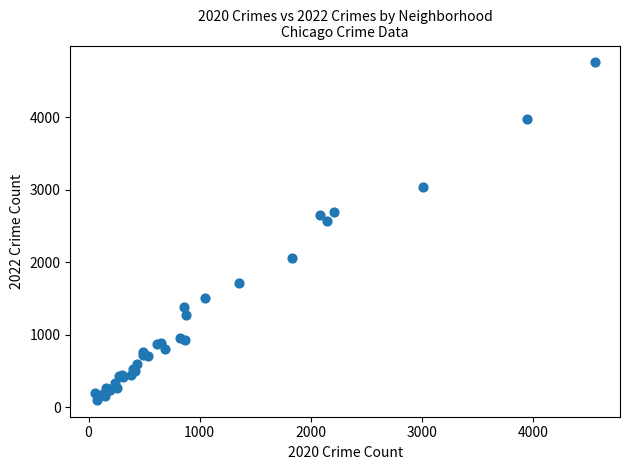

What Y value in the scatter plot is closest to 2430?

2566